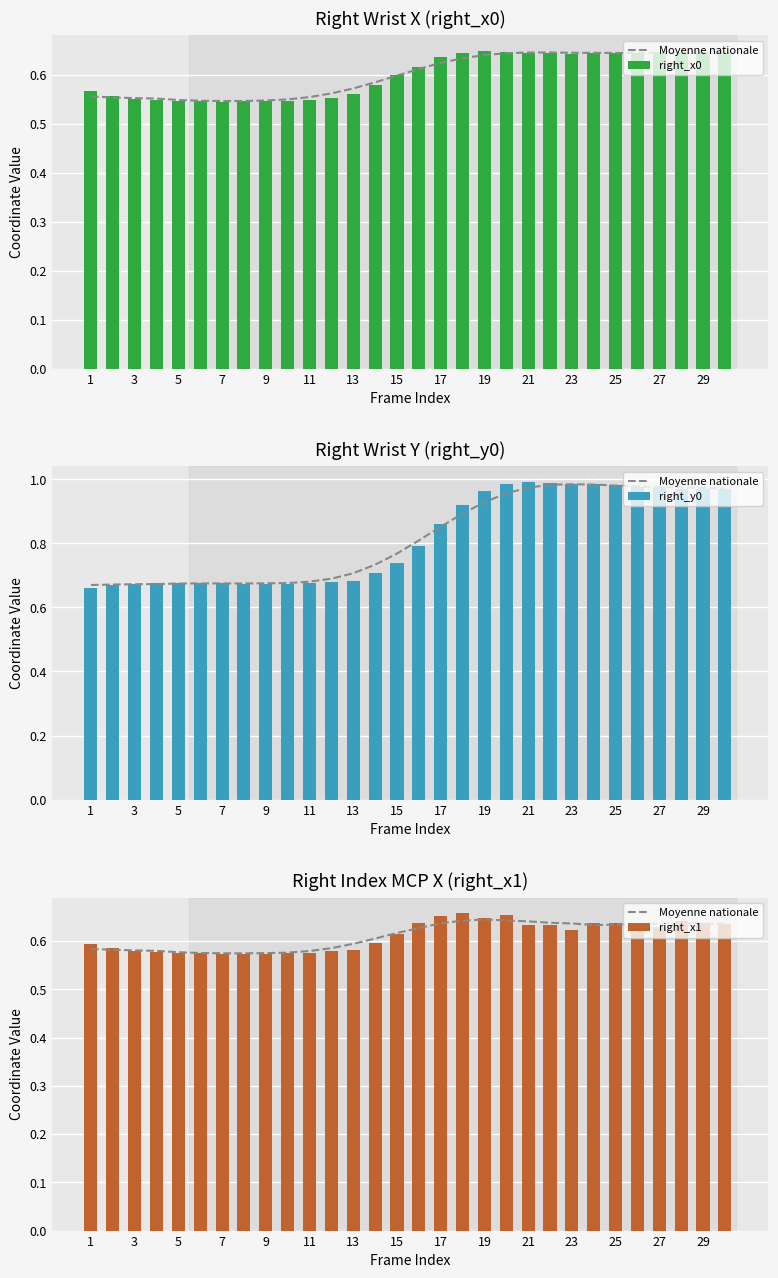

Count the right_x1 values in the range 0 to 1.

30